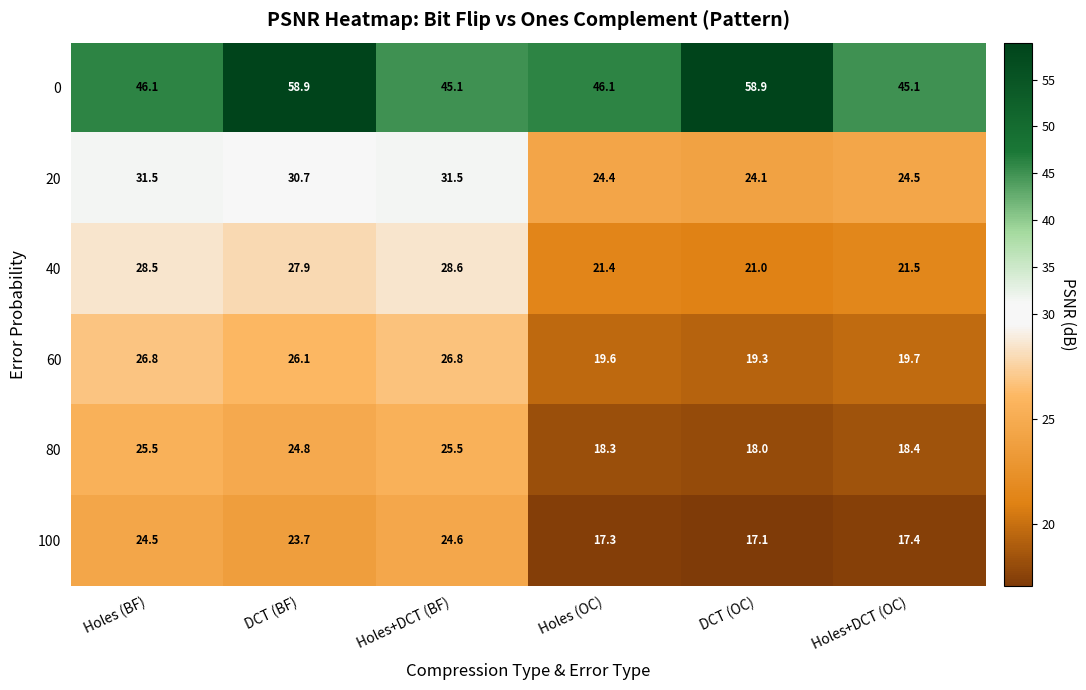

At how many categories does at least one series exceed 29?

6